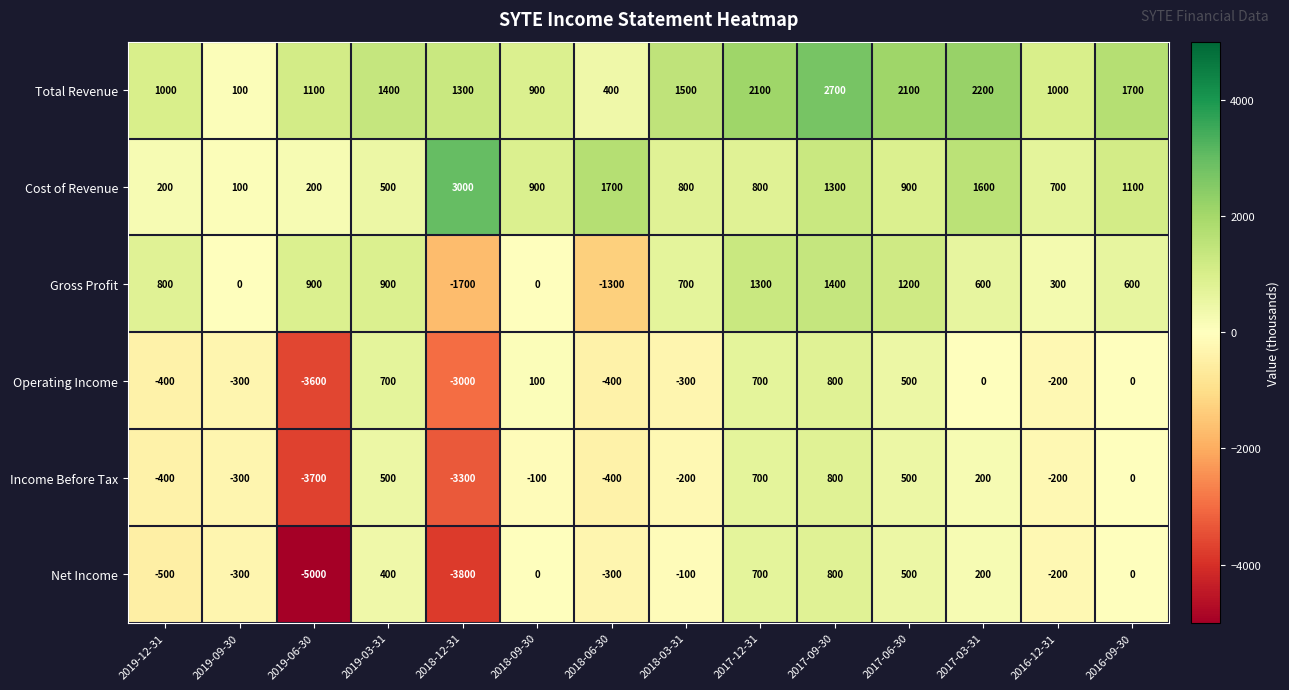

Read the Cost of Revenue value at 2016-09-30.

1100